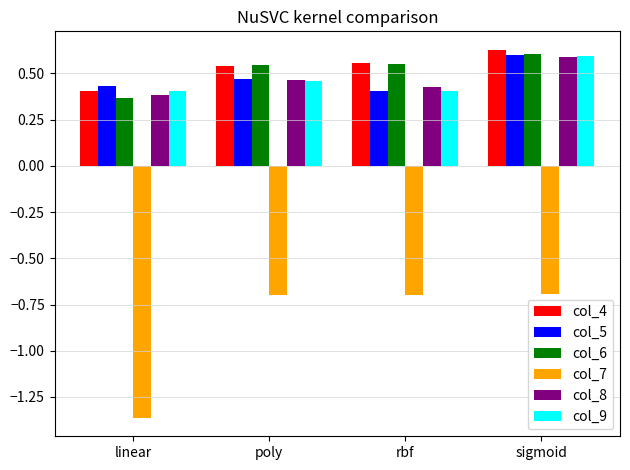

What is the label of the 4th bar from the left?

sigmoid